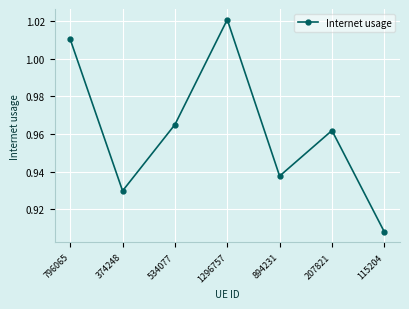

What is the label of the 3rd point from the left?

534077